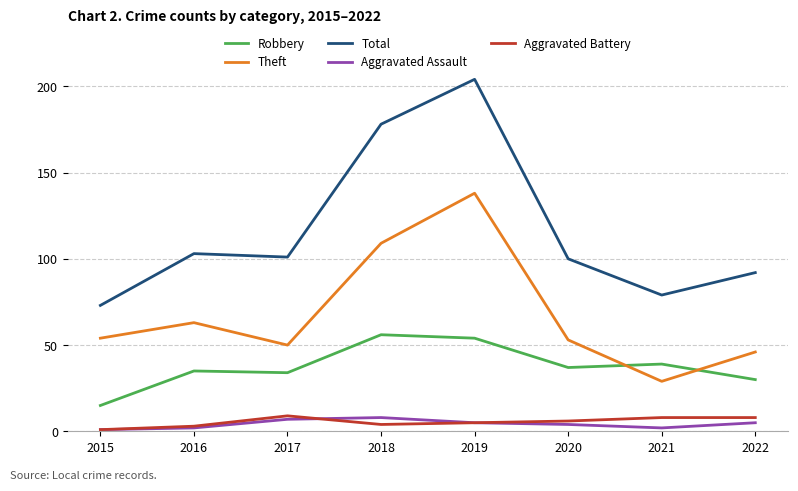

Which series changed the most between 2016 and 2019?

Total